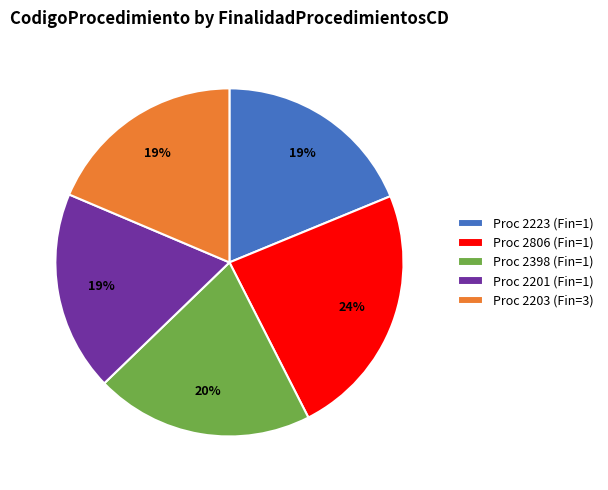

Do Proc 2398 (Fin=1) and Proc 2203 (Fin=3) together represent more than half of the pie?

No